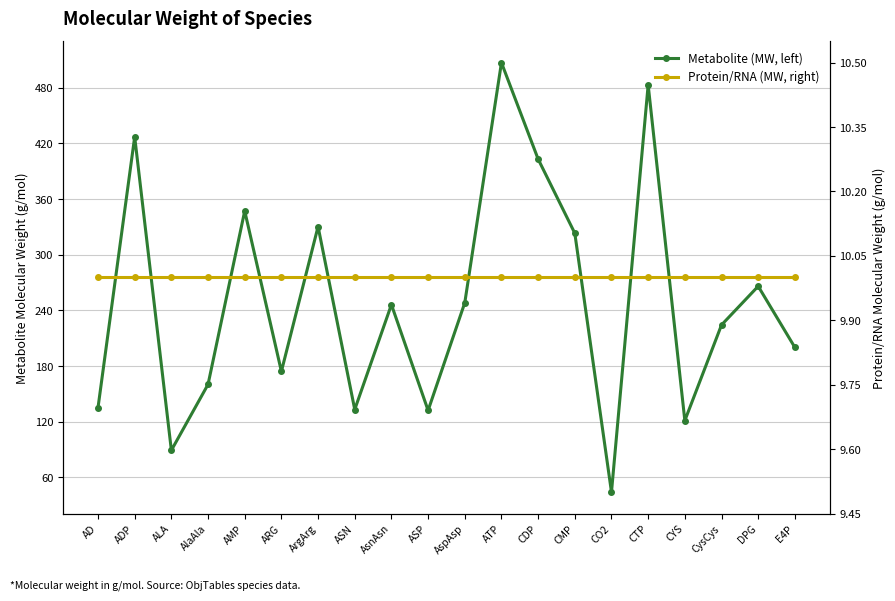

List the series in order of their overall mean, highest first.

Metabolite (MW, left), Protein/RNA (MW, right)